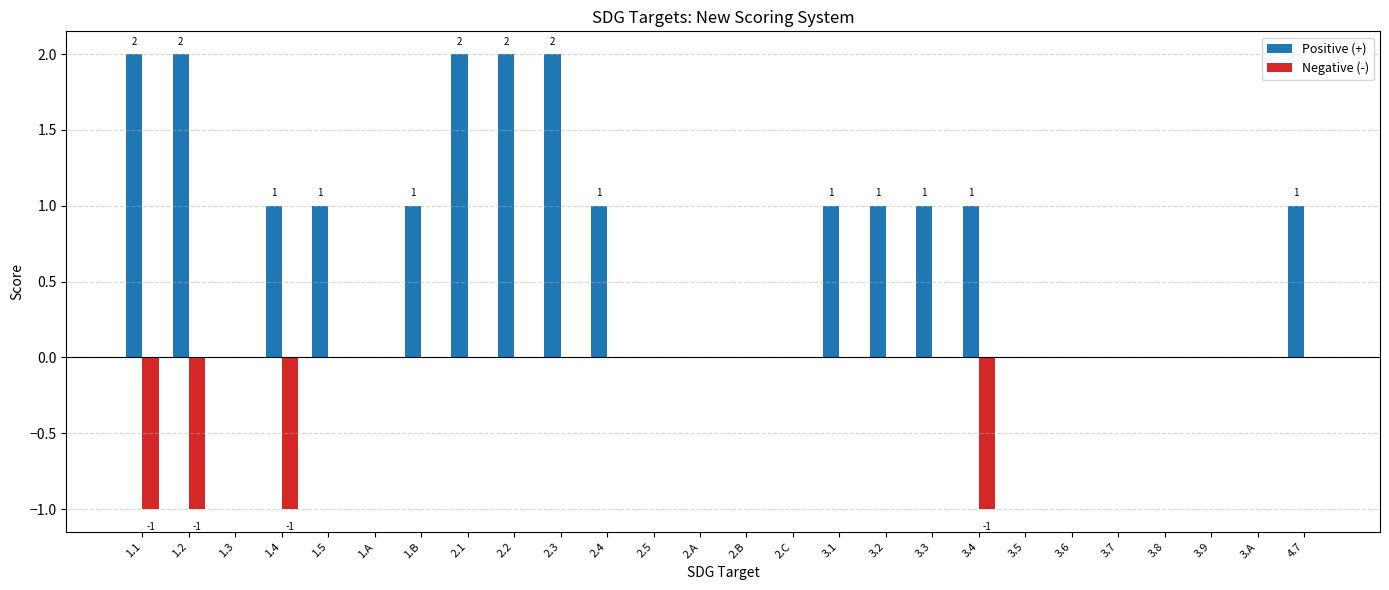

What is the sum of the Positive (+) values at 3.5 and 3.4?

1